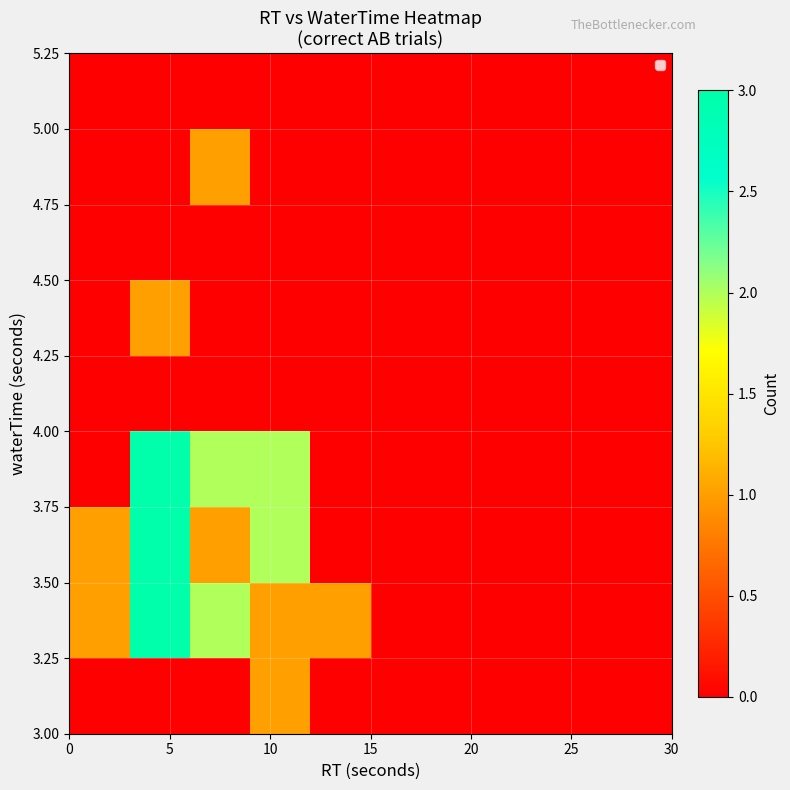

Count the number of data series in this chart.

9